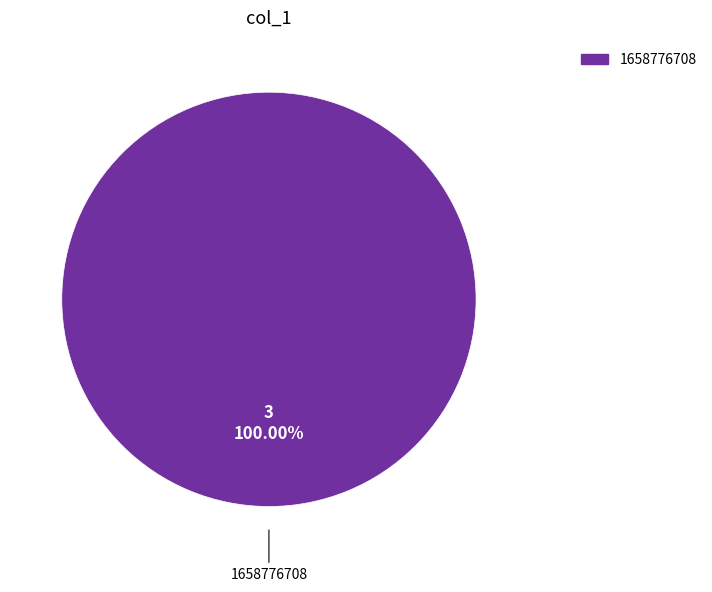

Does any single category account for the majority?

Yes